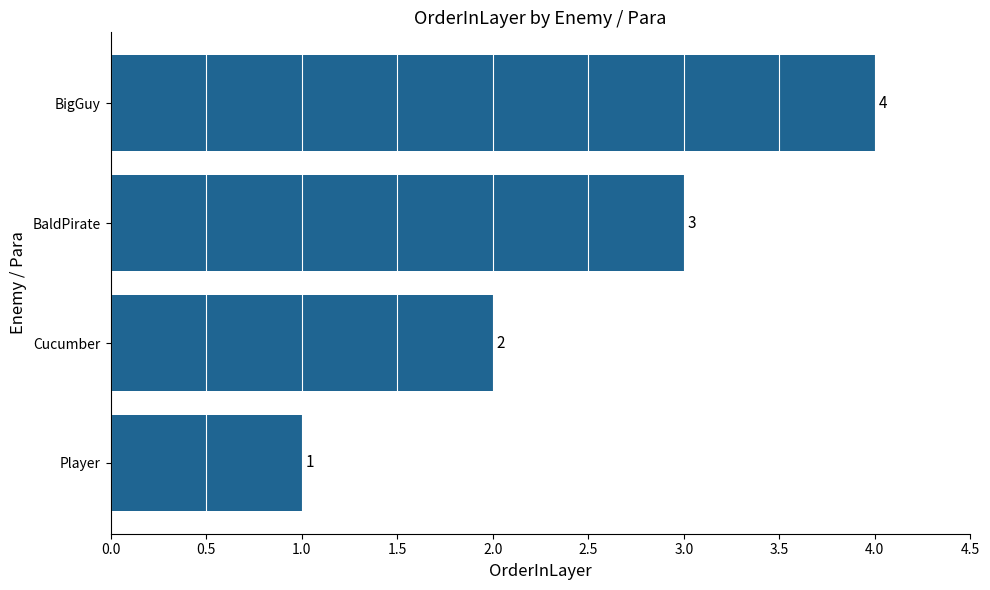

Where is the data nearest to the value 2?

Cucumber